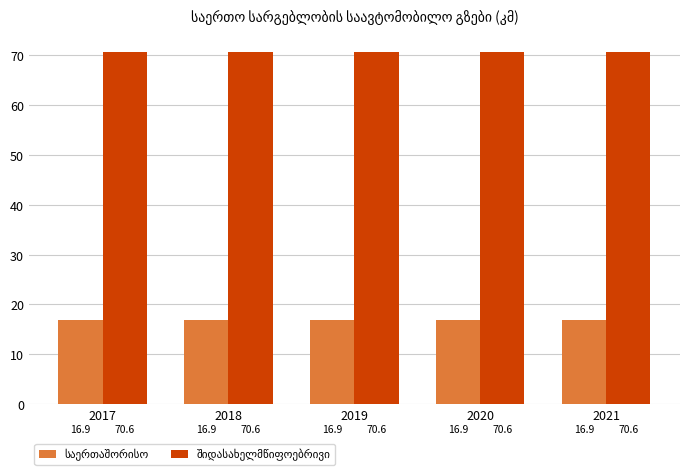

How many bars are there in each group?

2